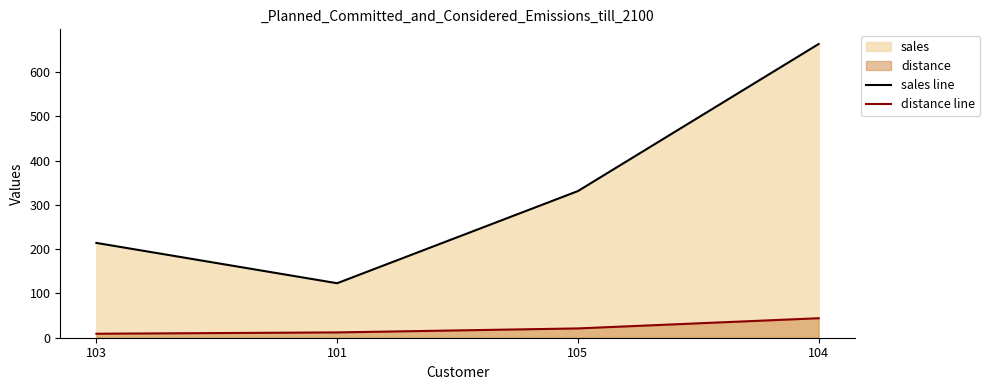

What is the difference between the maximum and minimum values in the sales line series?

540